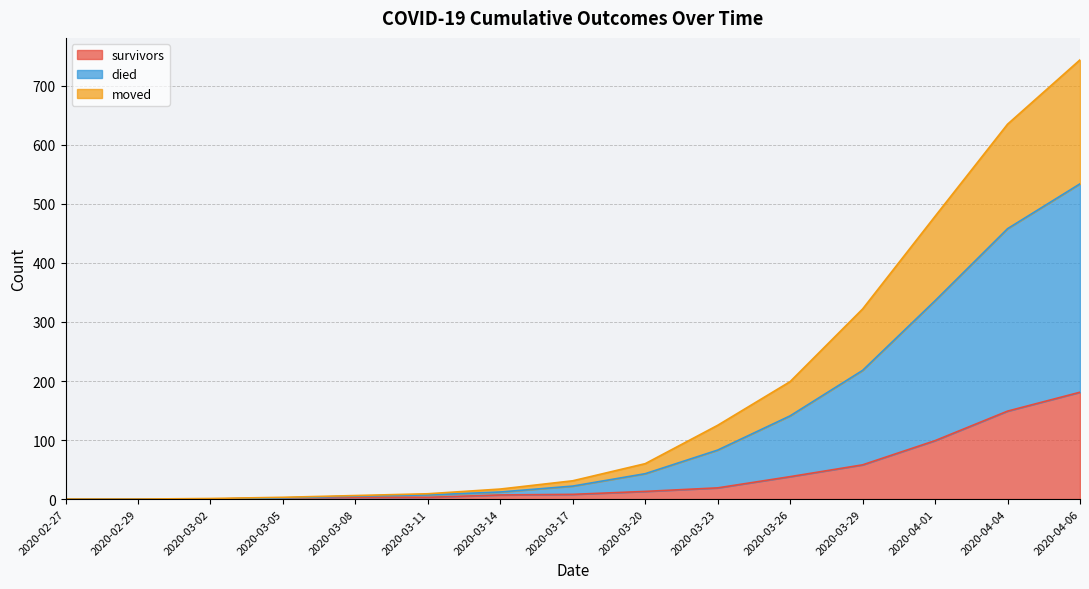

What is the label of the 14th point from the right?

2020-02-29